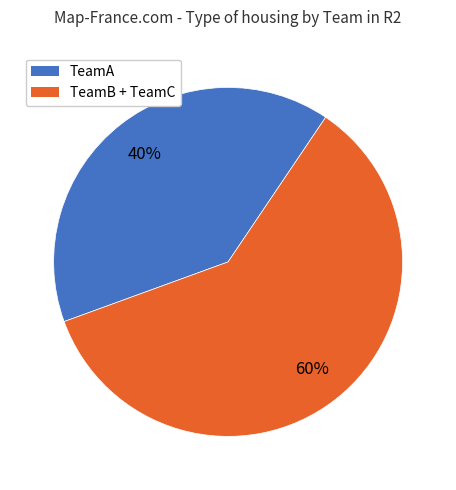

To the nearest percent, what is the average slice percentage?

50%